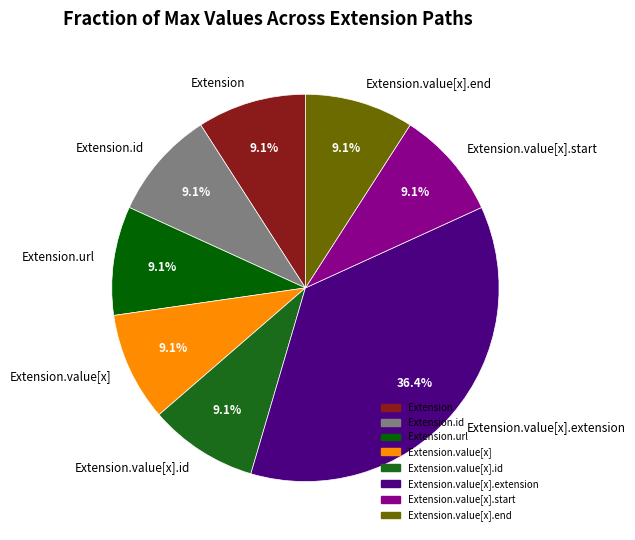

Which category has the biggest portion of the pie?

Extension.value[x].extension